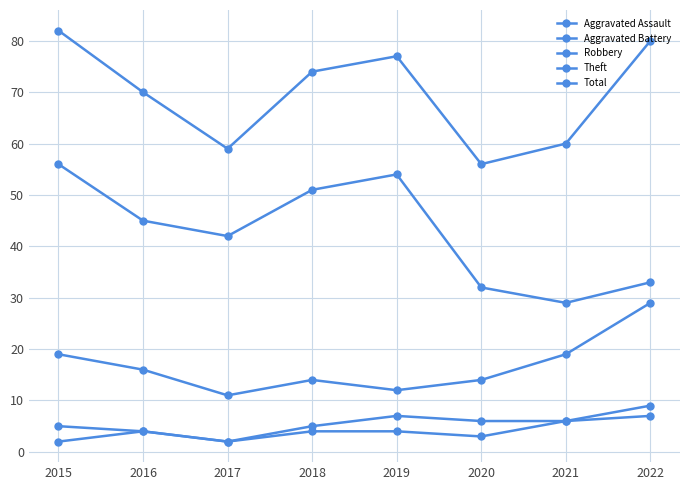

What is the maximum value shown in the chart?

82